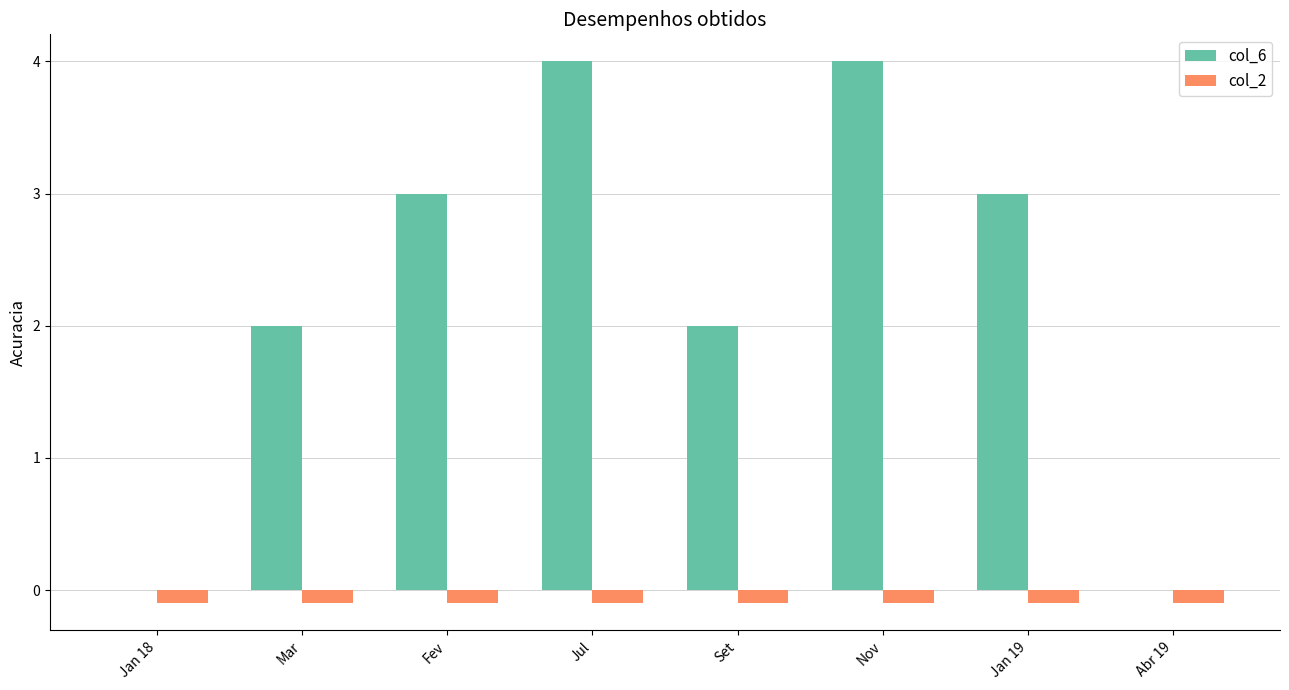

Does the chart contain stacked bars?

No